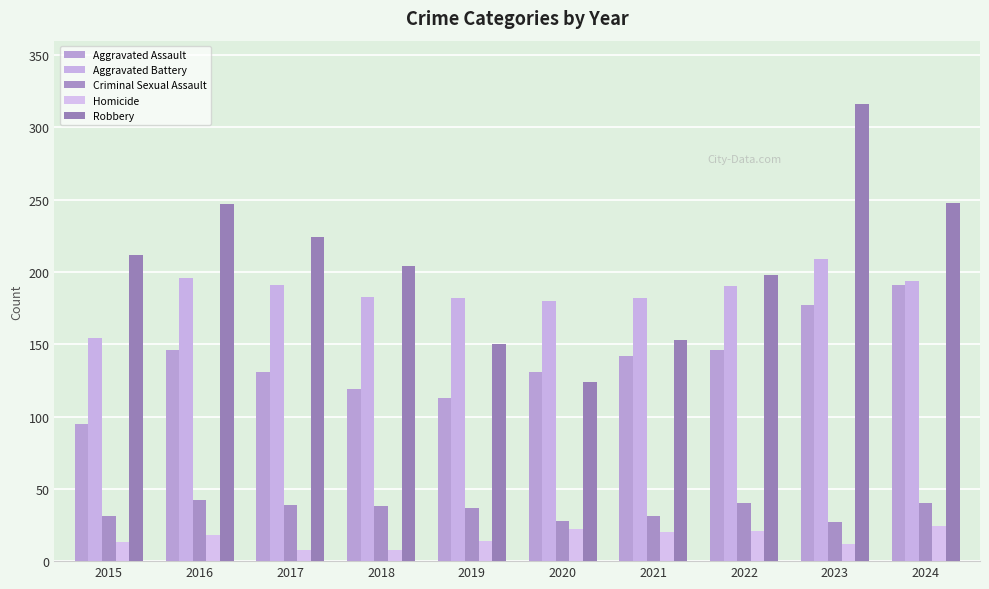

Count the number of categories in the chart.

10